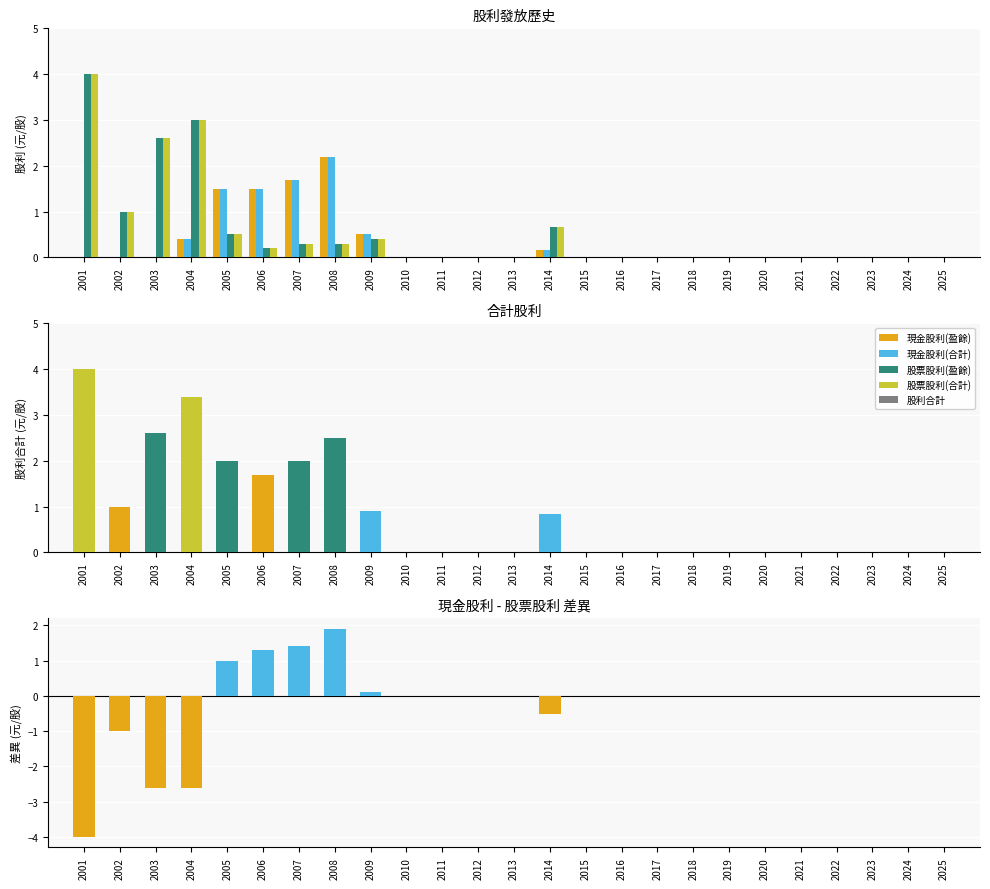

Count the number of categories in the chart.

25